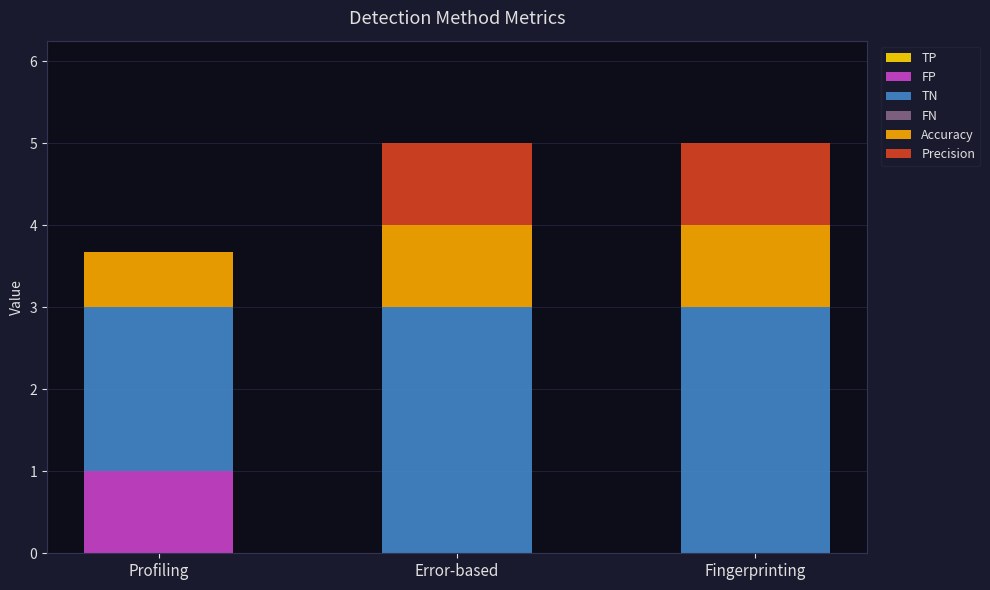

What is the total value across all series at Error-based?

5.0